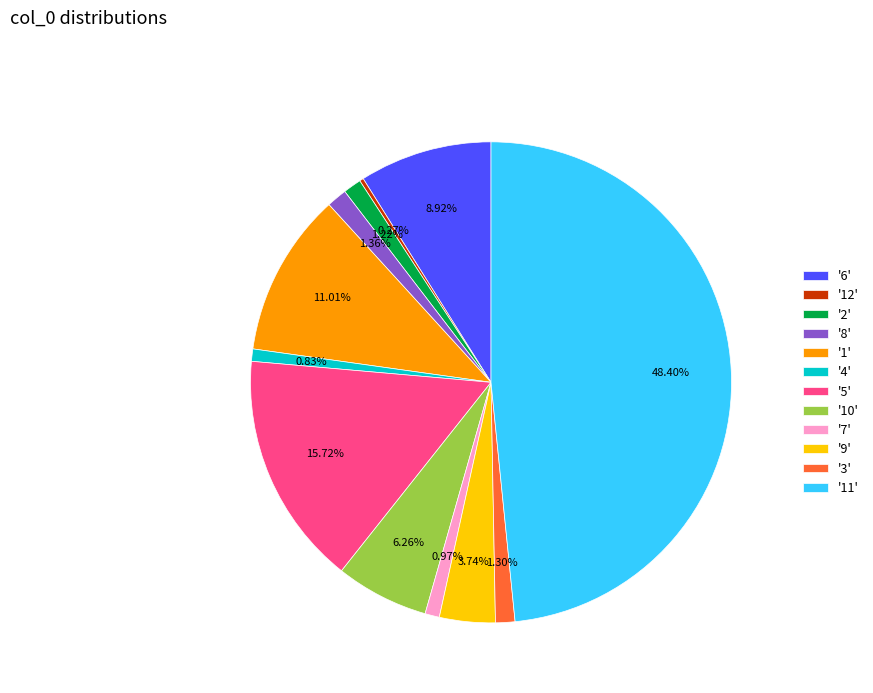

What is the largest slice in the pie chart?

'11'